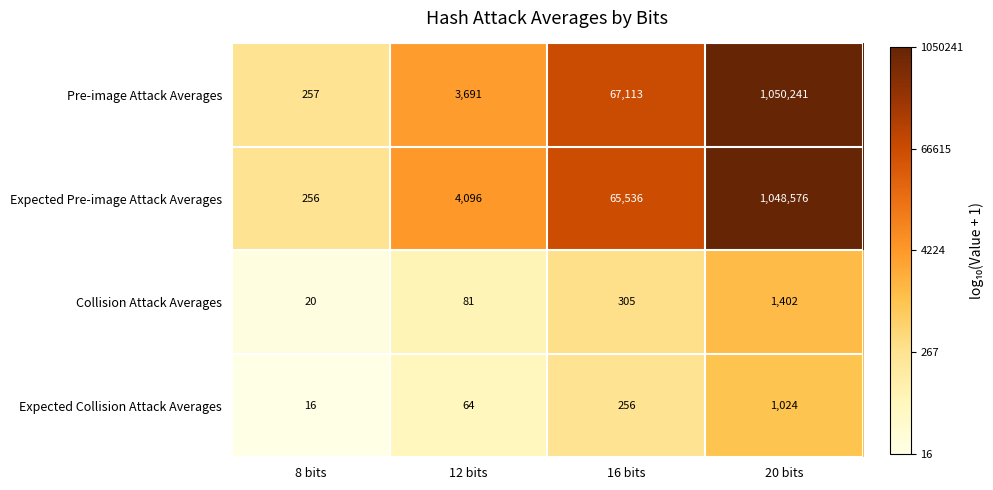

Which series has the largest total across all categories?

Pre-image Attack Averages